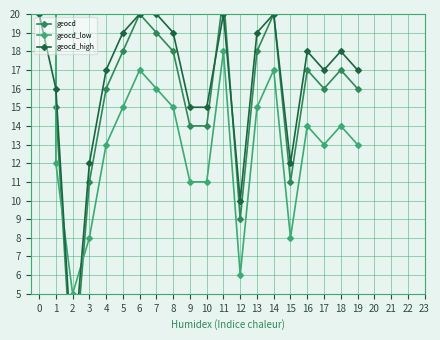

Is it true that geocd_high equals 10 at 12?

True